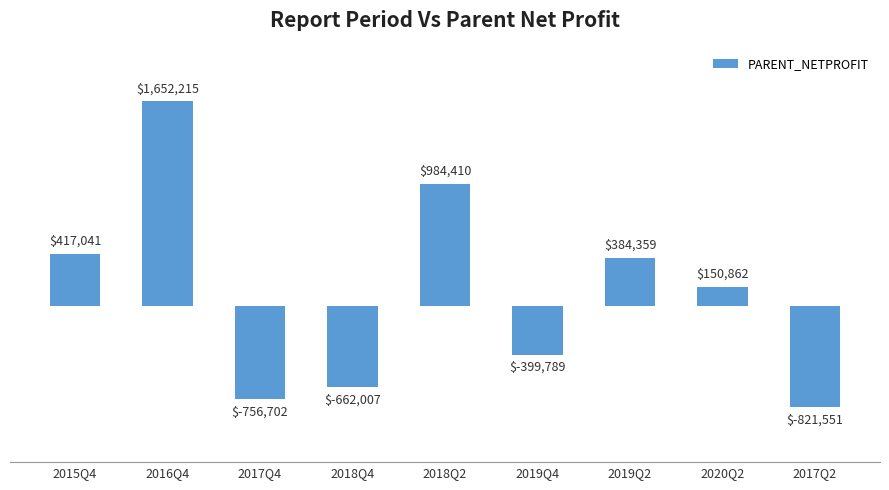

What is the label of the 6th bar from the left?

2019Q4